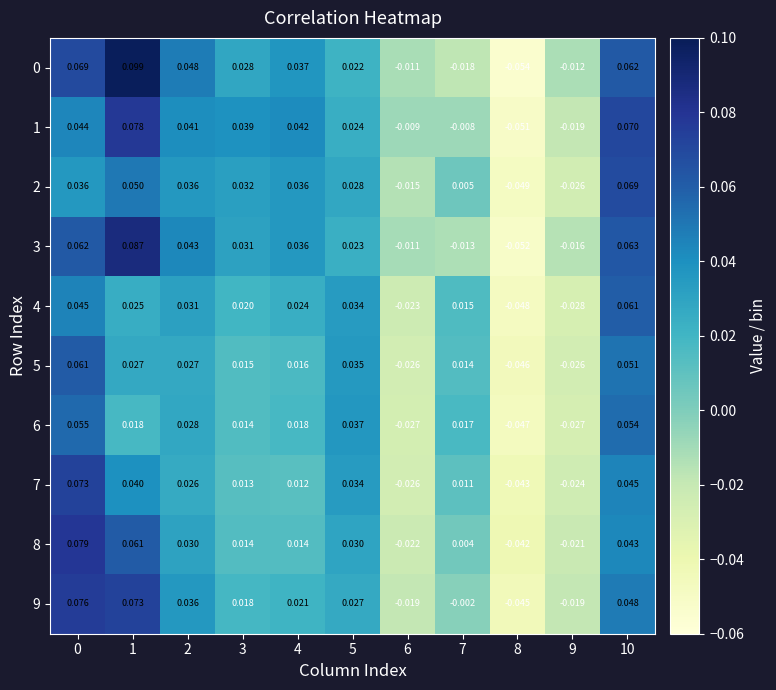

Is the value of 7 at 6 greater than the value of 8 at 3?

No